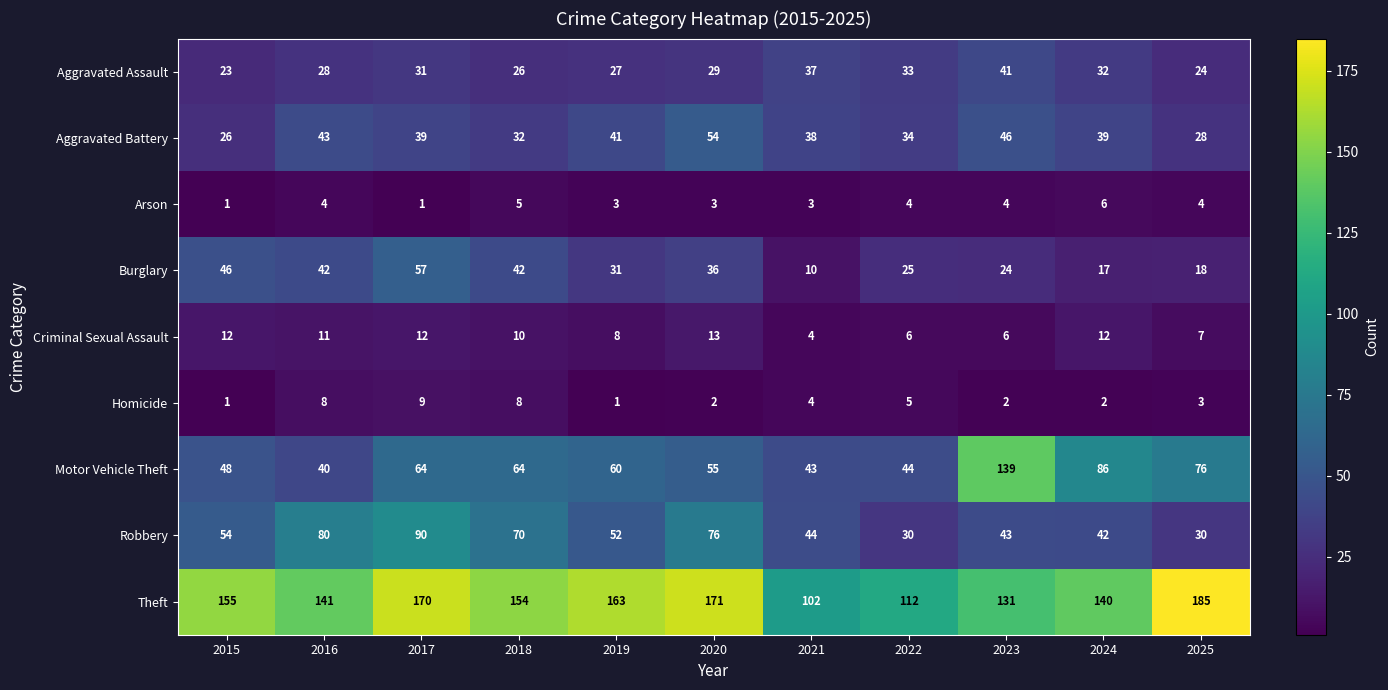

What is the approximate value of Burglary at 2022?

25